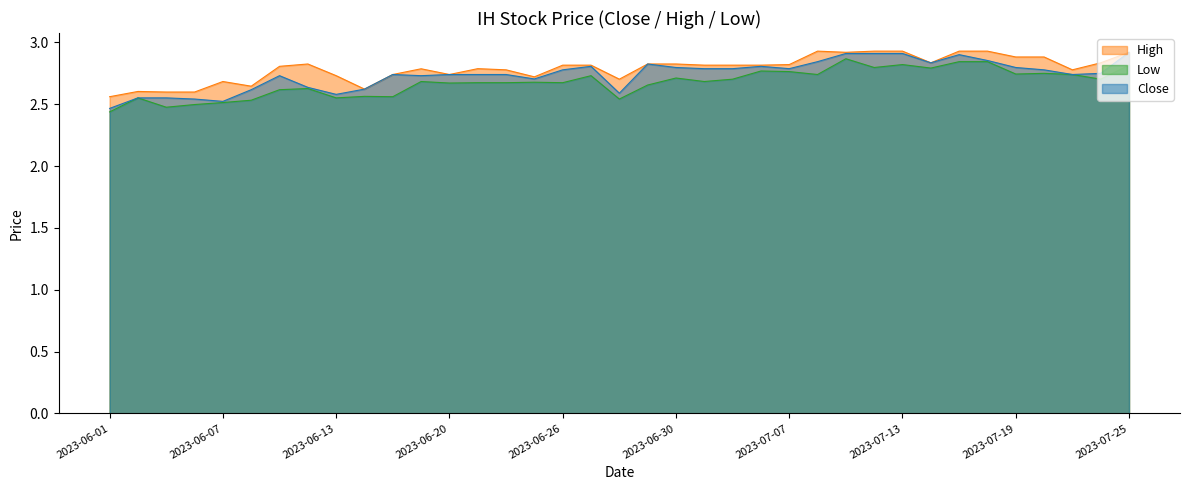

Which series has the widest spread of values?

Close